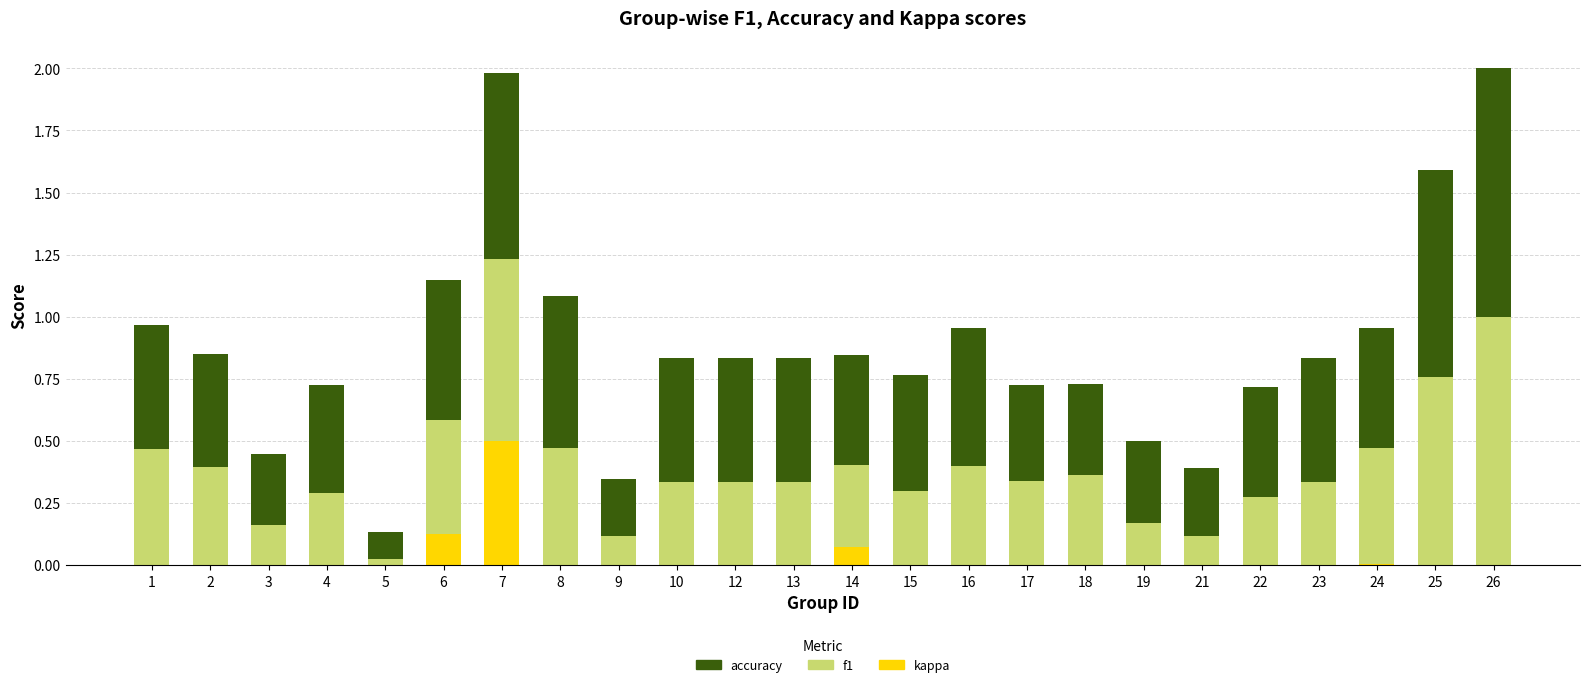

Is it true that kappa equals 0.0 at 19?

True